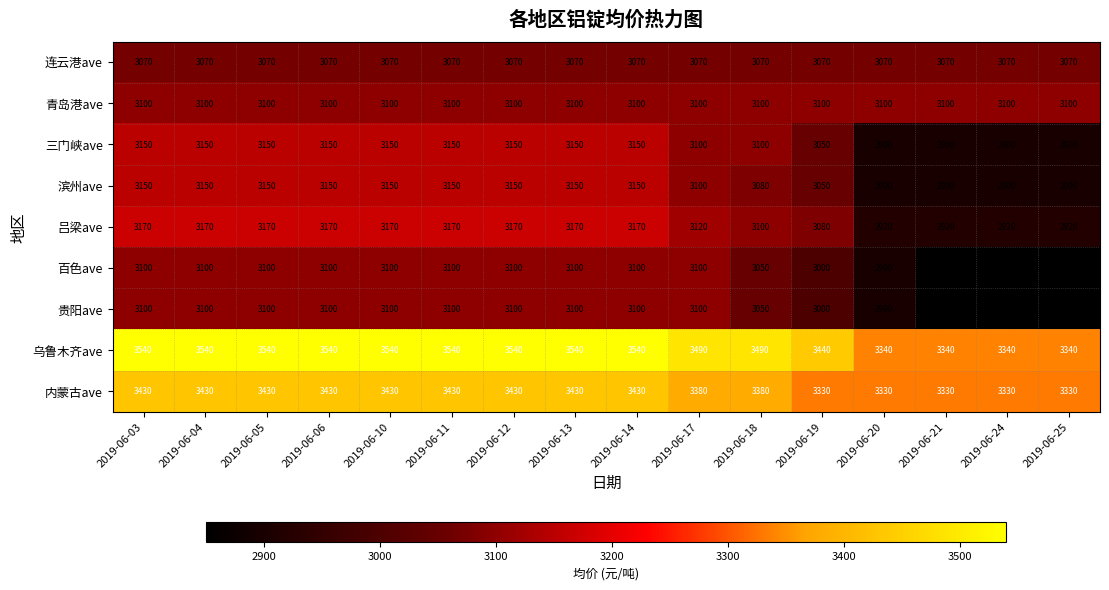

Count the number of categories in the chart.

16